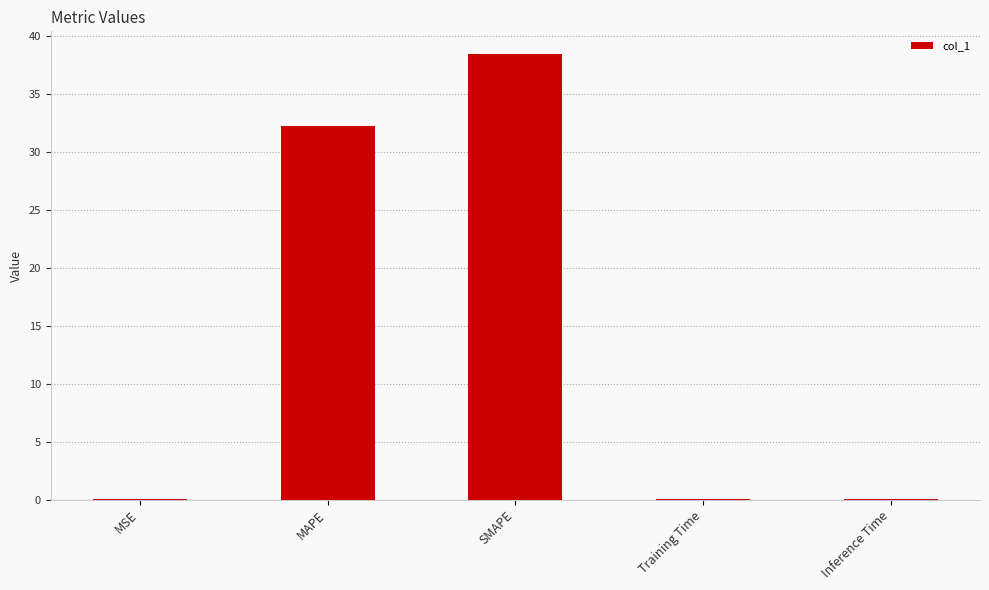

The value at SMAPE is 66.7. True or false?

False